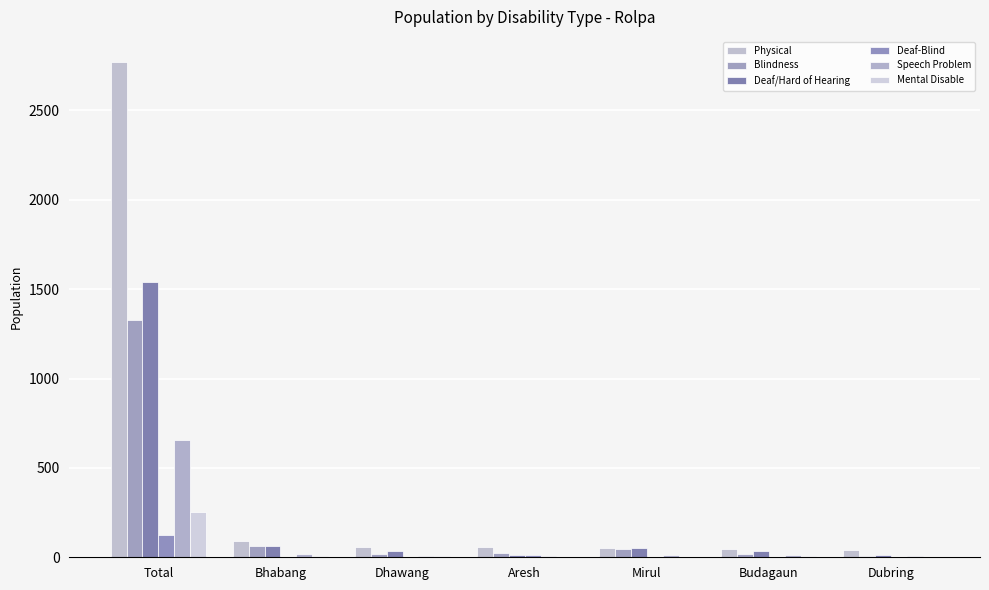

What is the label of the 3rd bar from the left?

Dhawang